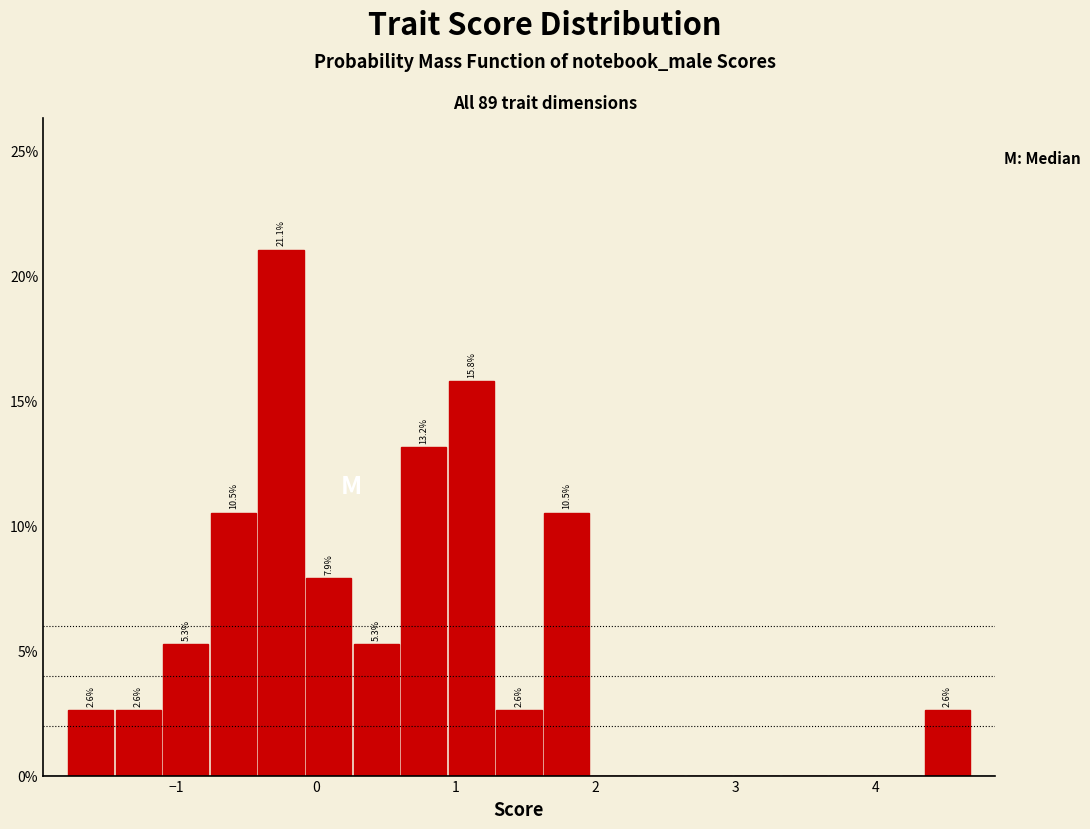

Read against the x-axis, roughly where is the centre of the tallest bar?

-0.2